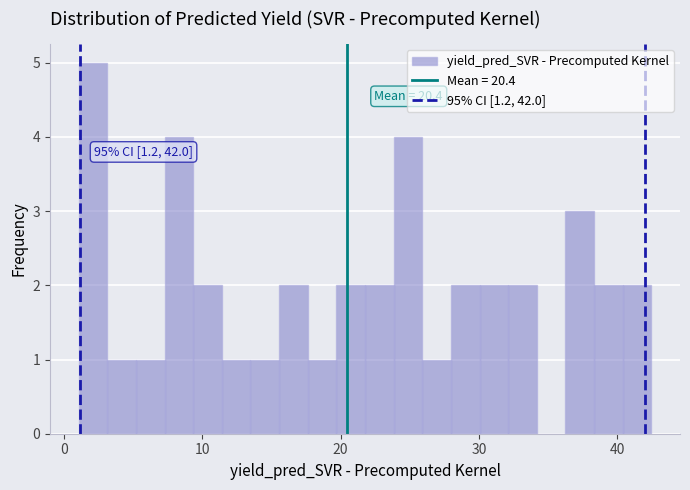

Around what value on the x-axis is the tallest bar? Give the approximate position of its centre, as read against the axis.

2